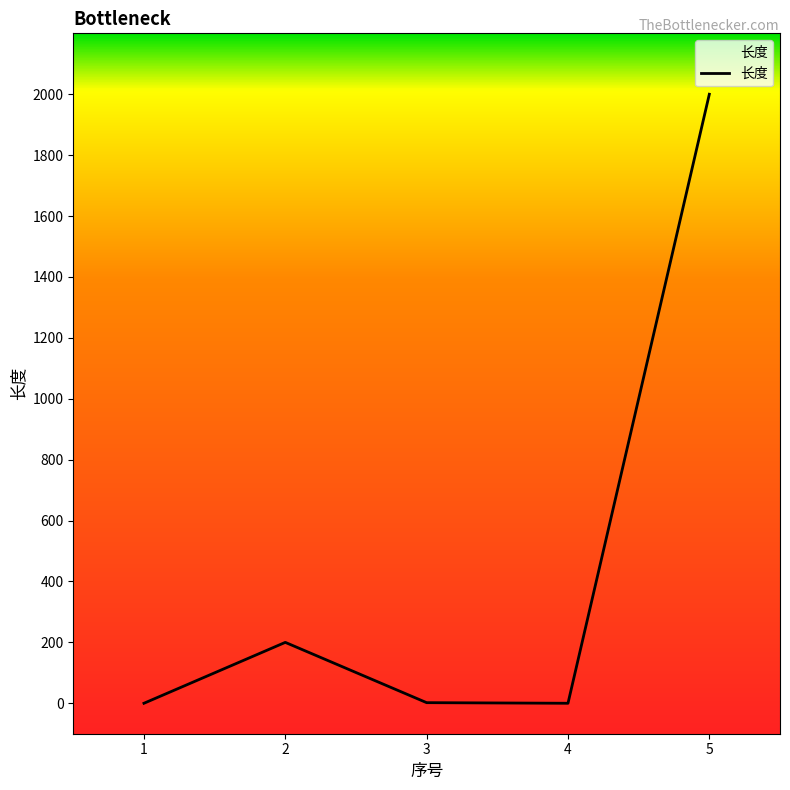

Is it true that the value at 4 is 0?

True